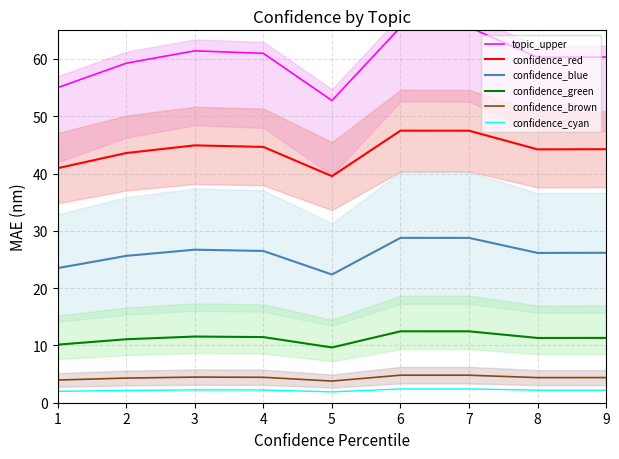

What is the value of the confidence_cyan point at the 9th from the left?

2.2